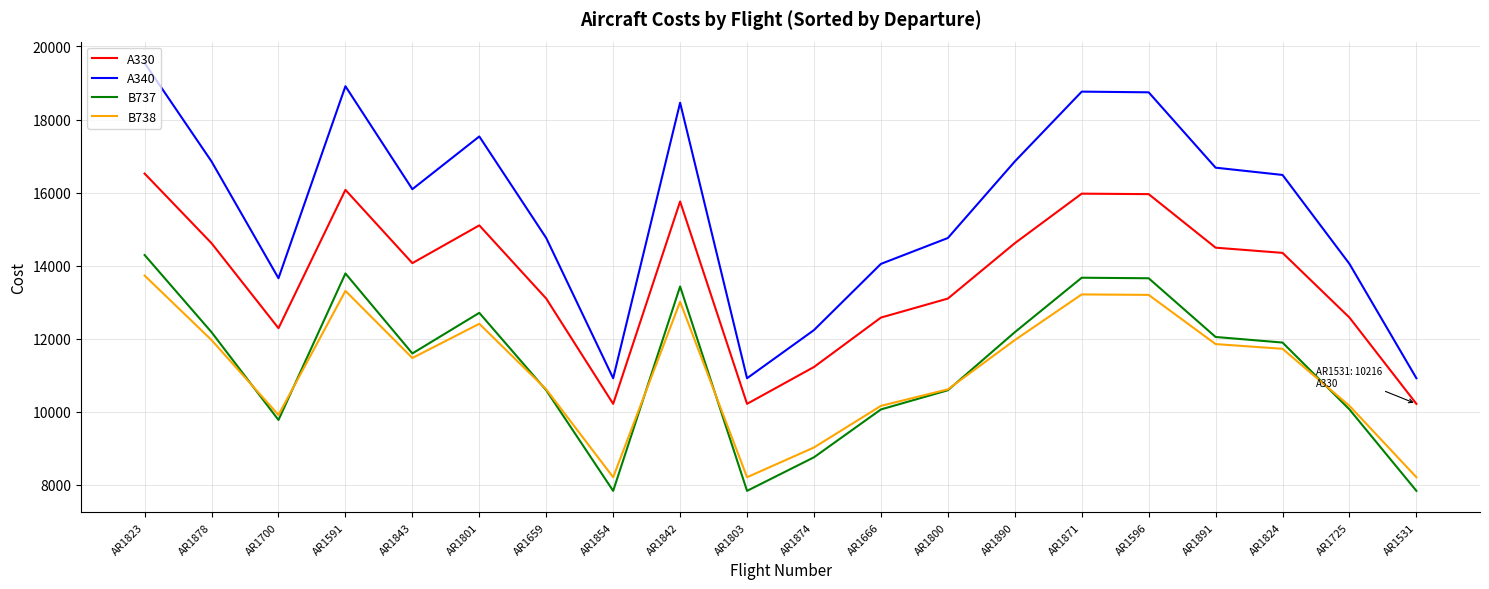

What is the total value across all series at AR1854?

37176.4